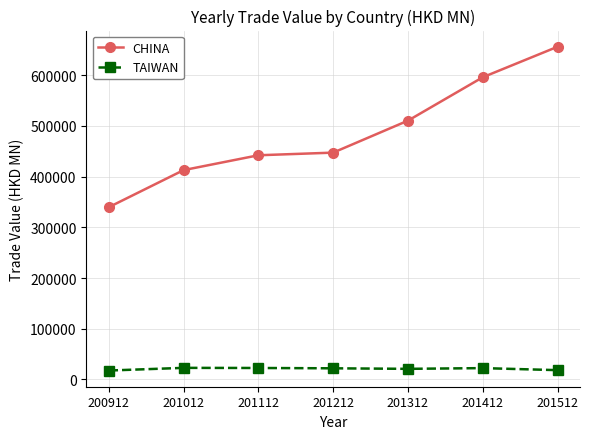

Rank the series by their average value, from highest to lowest.

CHINA, TAIWAN